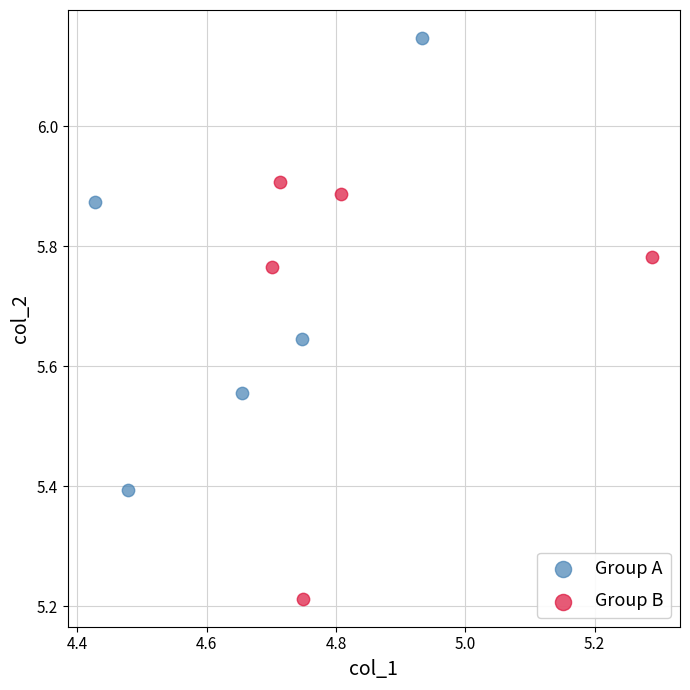

Which series reaches the maximum Y coordinate?

Group A